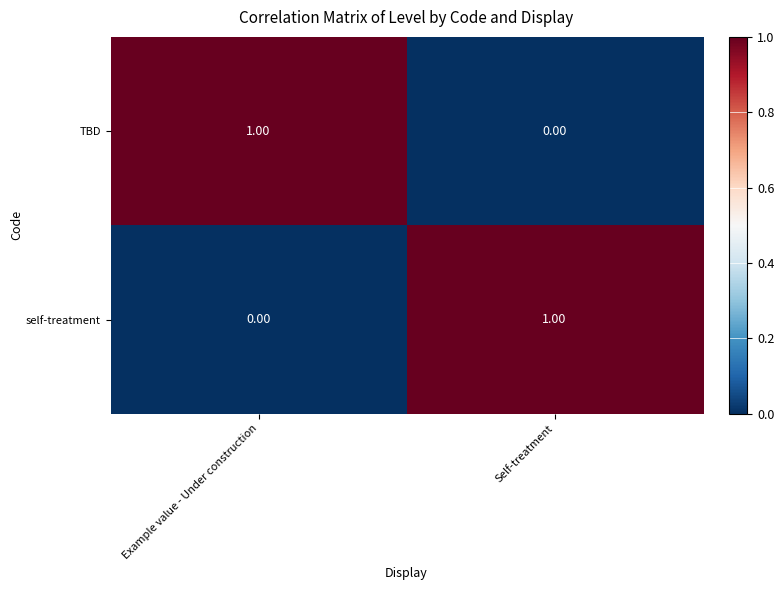

At Example value - Under construction, list the series in order from smallest to largest.

self-treatment, TBD